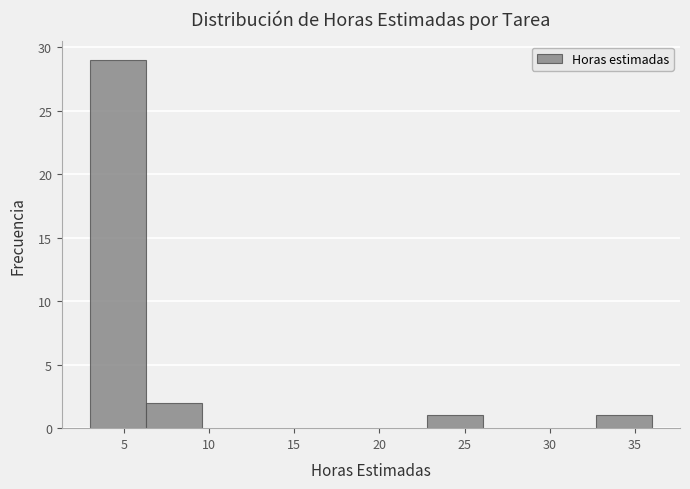

Which range on the x-axis has the tallest bar?

3.0 to 6.3